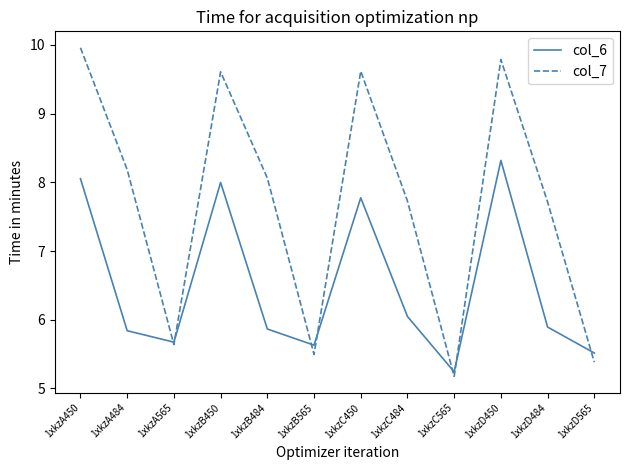

How many lines are shown in the chart?

2